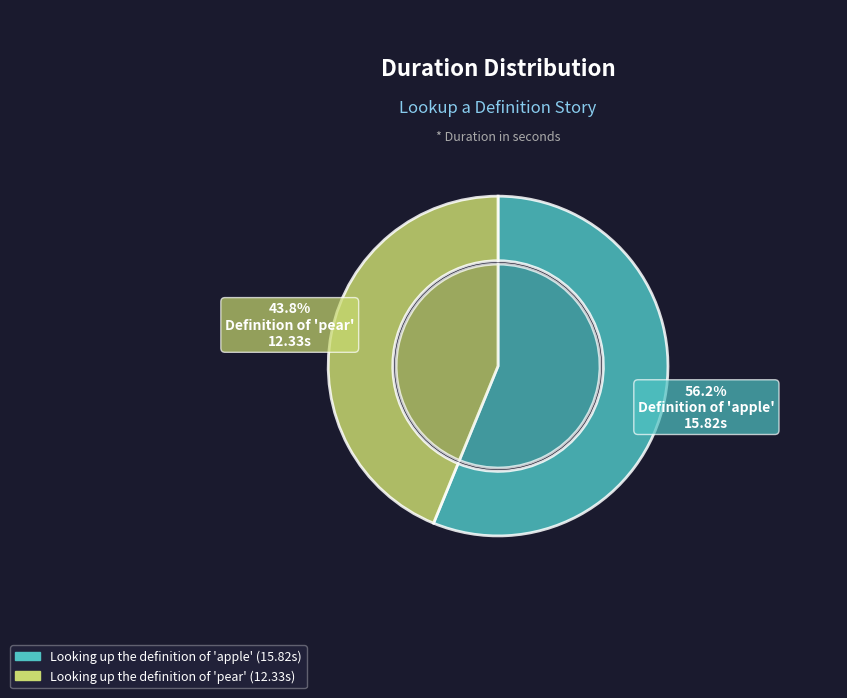

How many segments does this pie chart have?

2